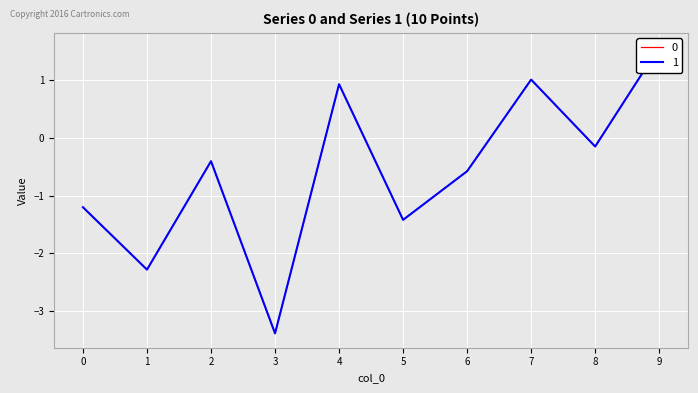

How many interior local valleys does the 1 series have?

4